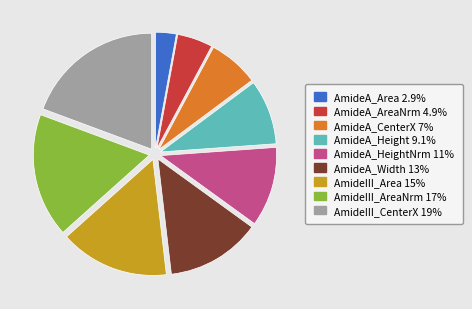

Is there any slice that represents more than half of the pie?

No